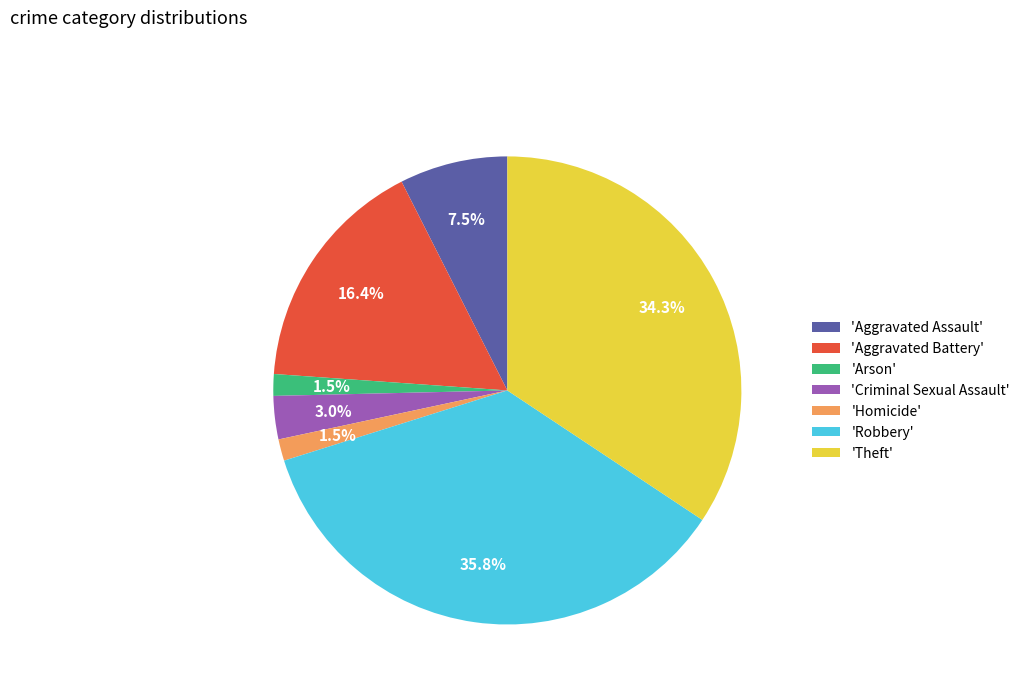

Is the sum of 'Criminal Sexual Assault' and 'Theft' greater than half?

No